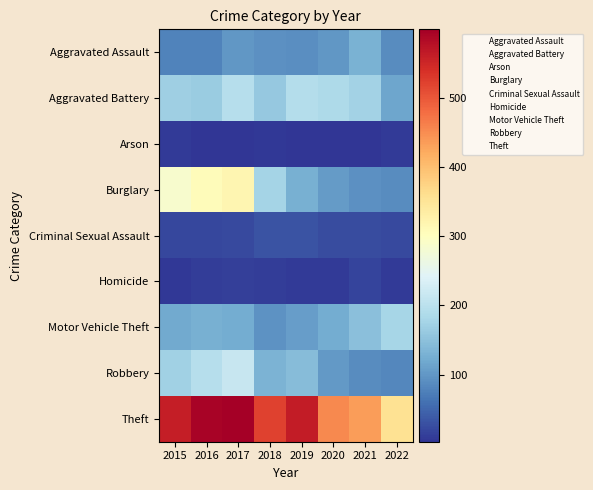

What is the spread (max minus min) of values at 2020?

453